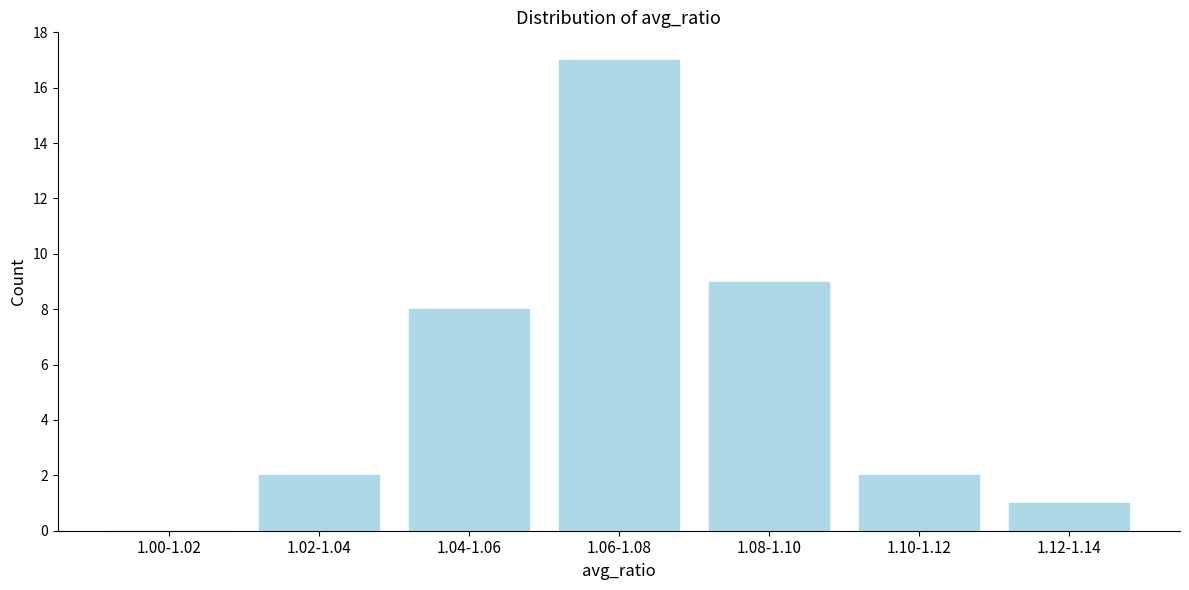

Reading left to right, transcribe all the data shown in this chart.

1.00-1.02=0	1.02-1.04=2	1.04-1.06=8	1.06-1.08=17	1.08-1.10=9	1.10-1.12=2	1.12-1.14=1